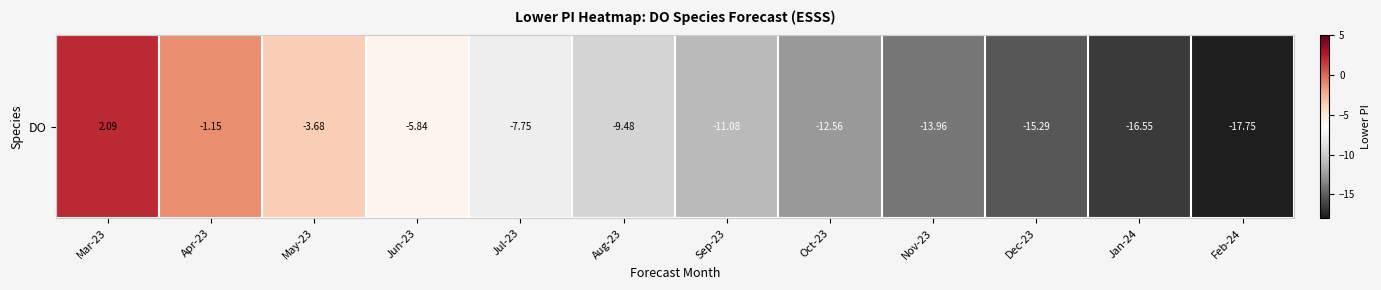

What is the average value?

-9.4